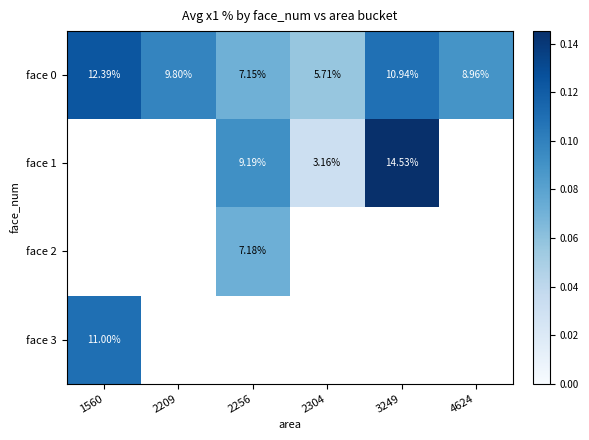

How many values in the face 0 series are below 9?

3